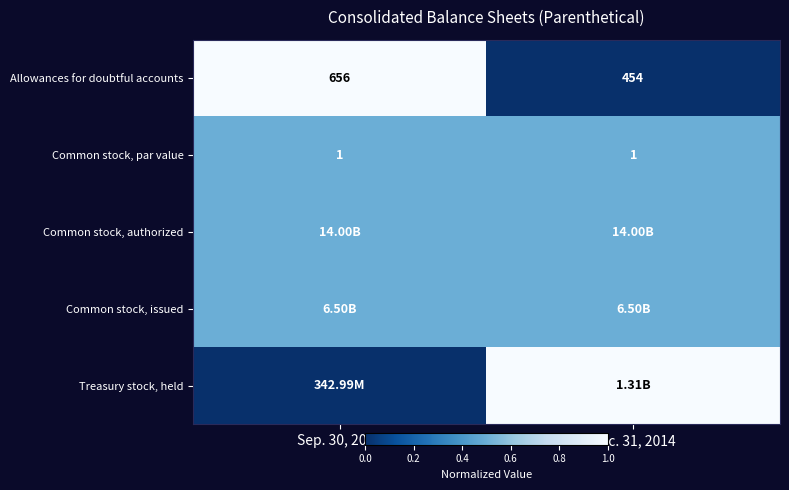

At which label is row_1 closest to 0?

Sep. 30, 2015